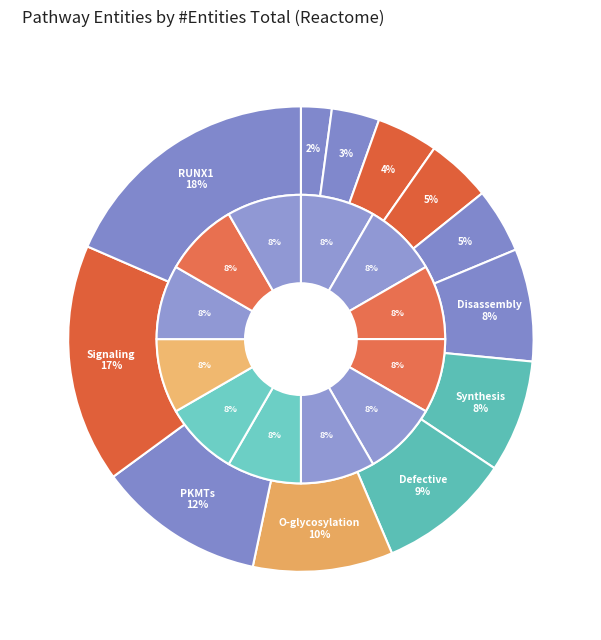

Do Dissolution of Fibrin Clot and Synthesis of active ubiquitin together represent more than half of the pie?

No